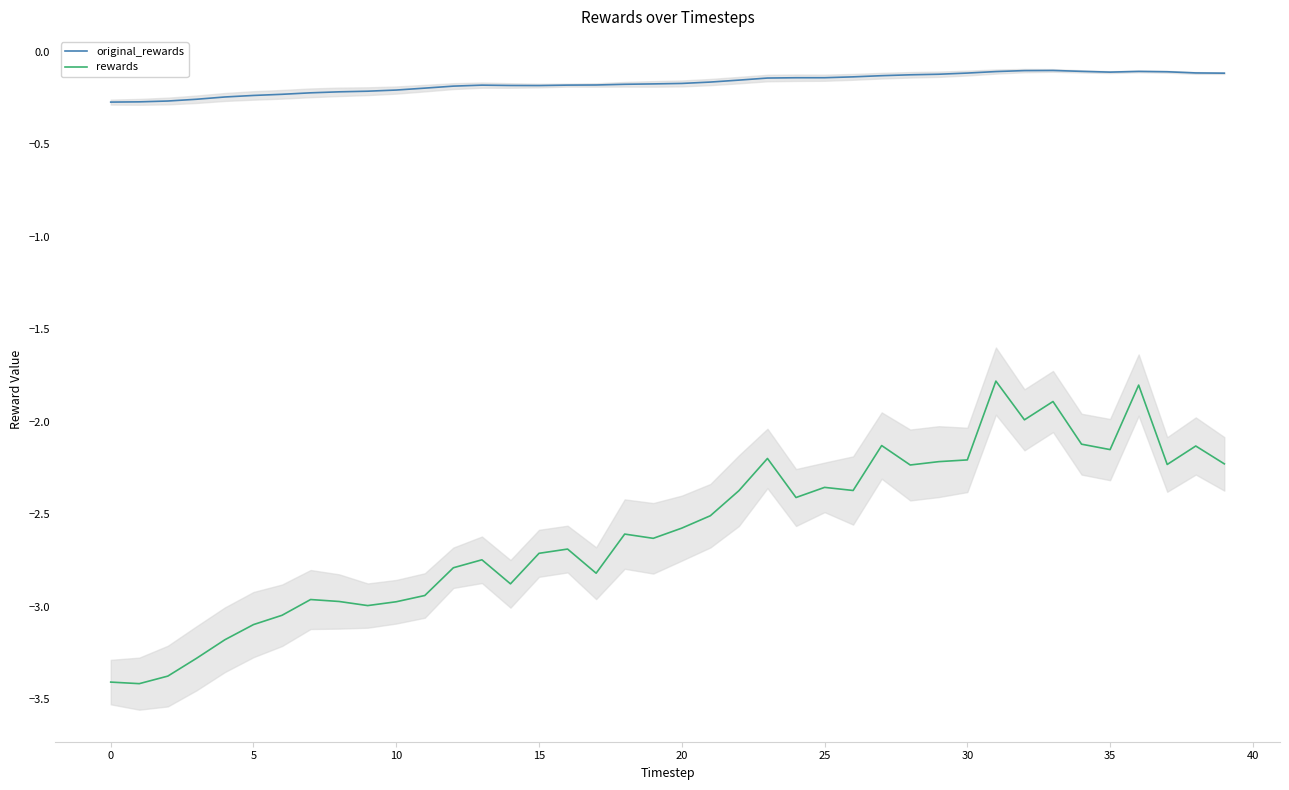

True or false: rewards and original_rewards cross at least once.

False